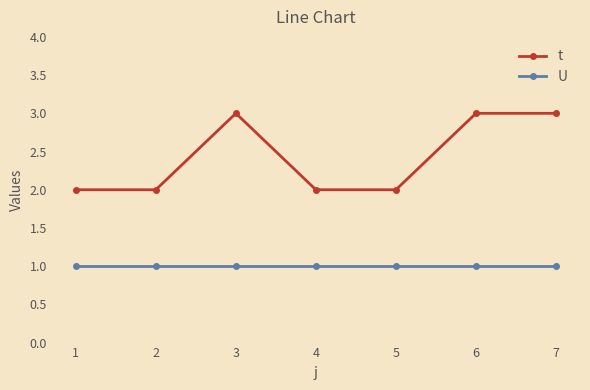

True or false: U and t intersect in this chart.

False